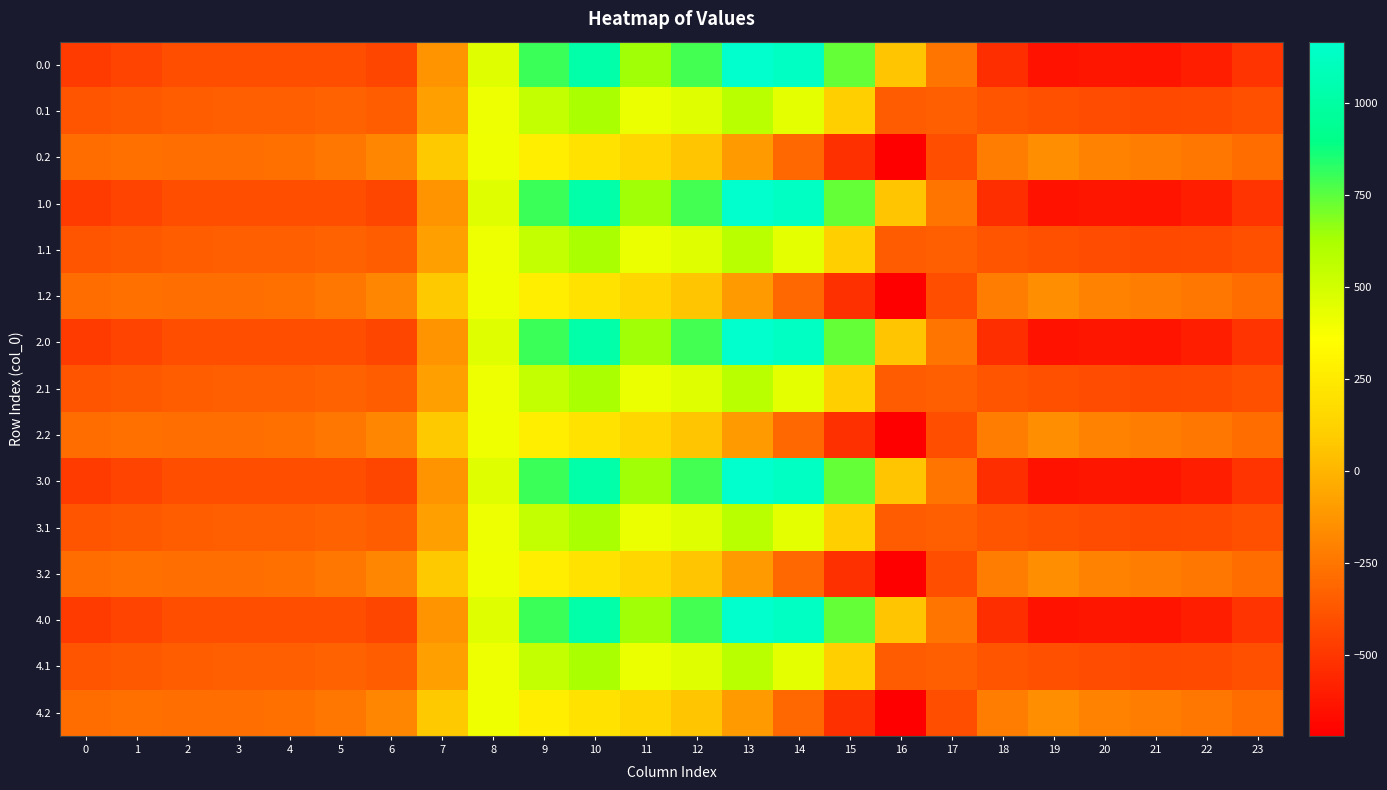

What is the spread (max minus min) of values at 6?

247.9